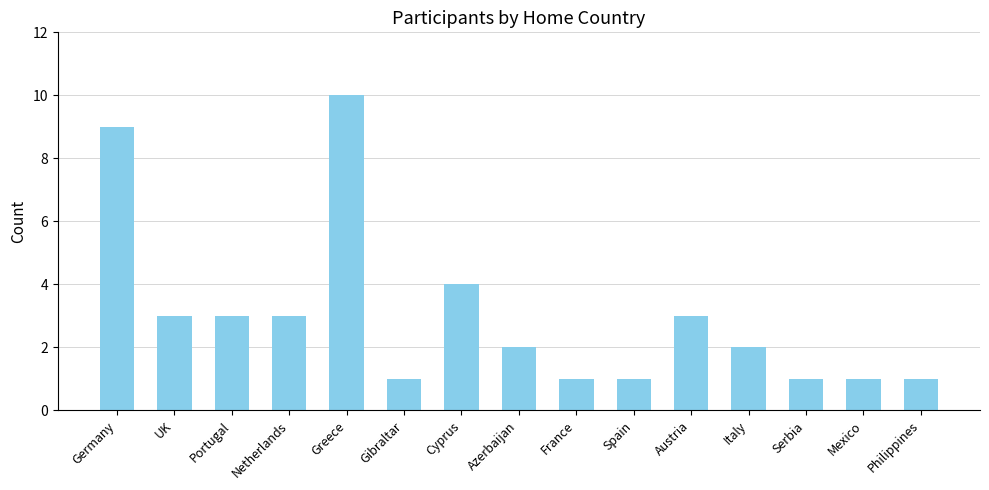

The chart shows a value of 1 at Spain. True or false?

True